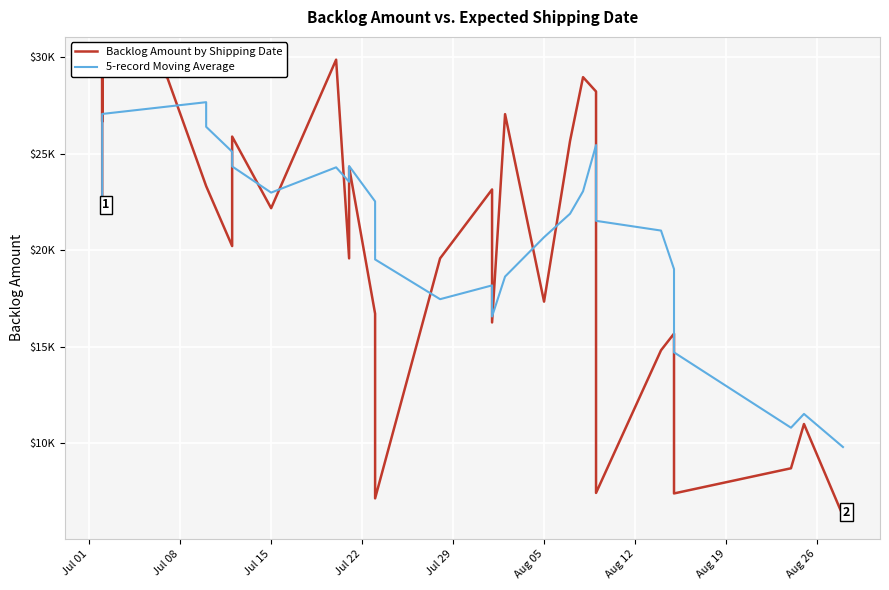

What are all the series names shown in the legend?

Backlog Amount by Shipping Date, 5-record Moving Average